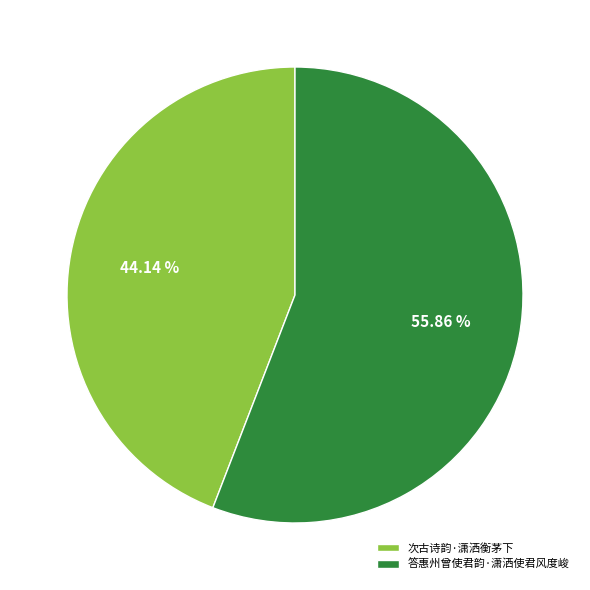

How many segments does this pie chart have?

2